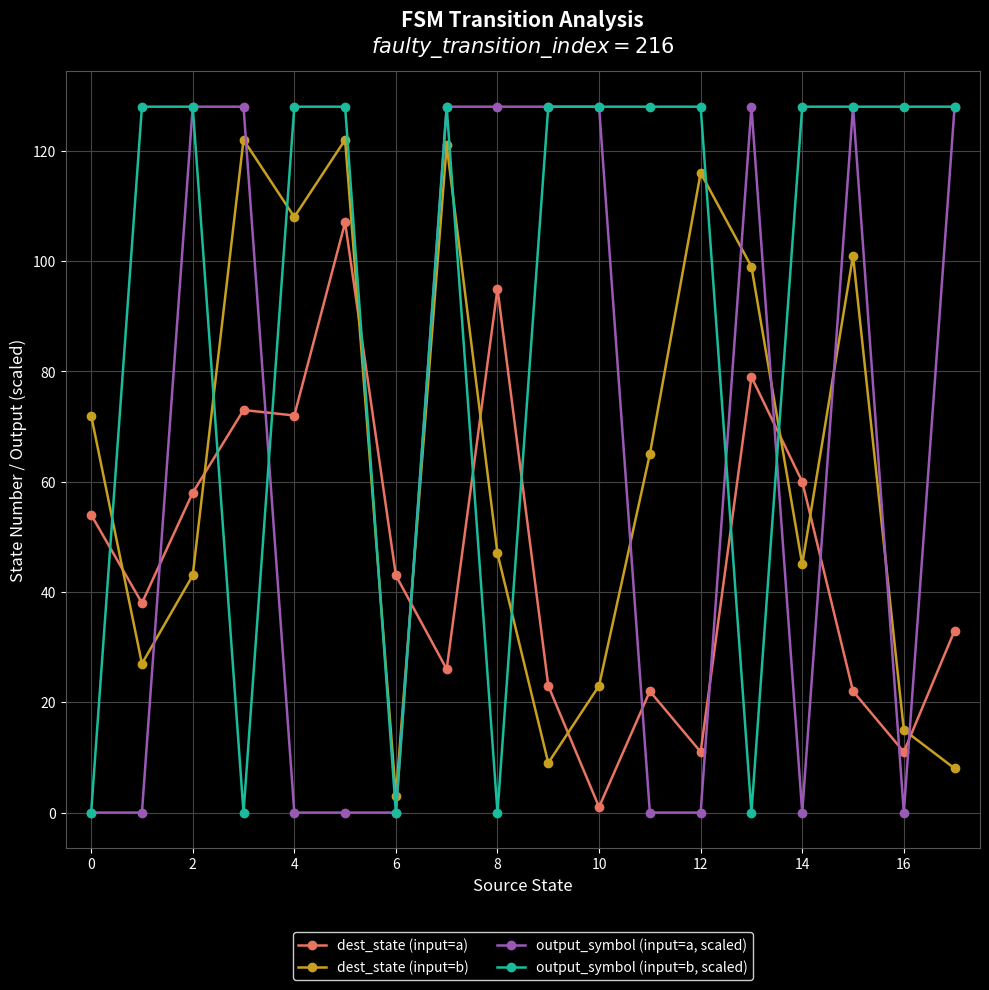

How many output_symbol (input=a, scaled) values are between 0 and 128?

18